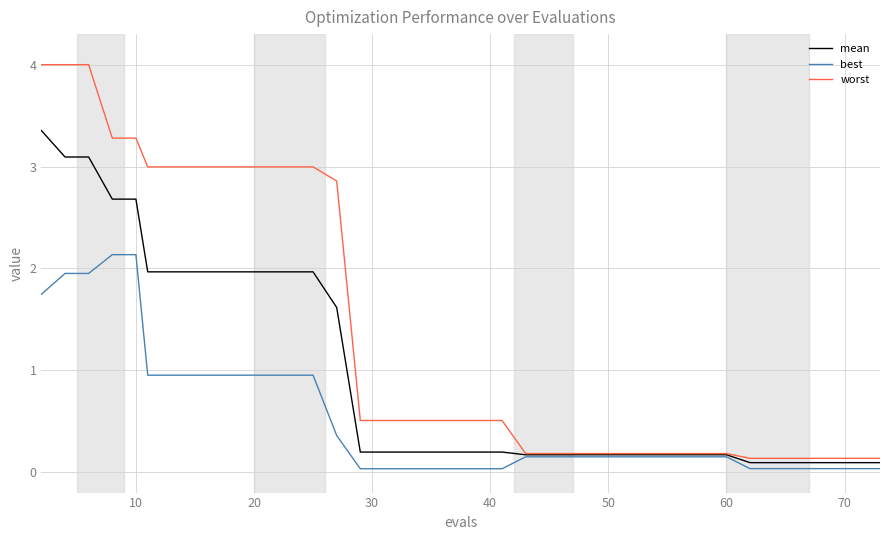

List the series in order of their peak value, highest first.

worst, mean, best